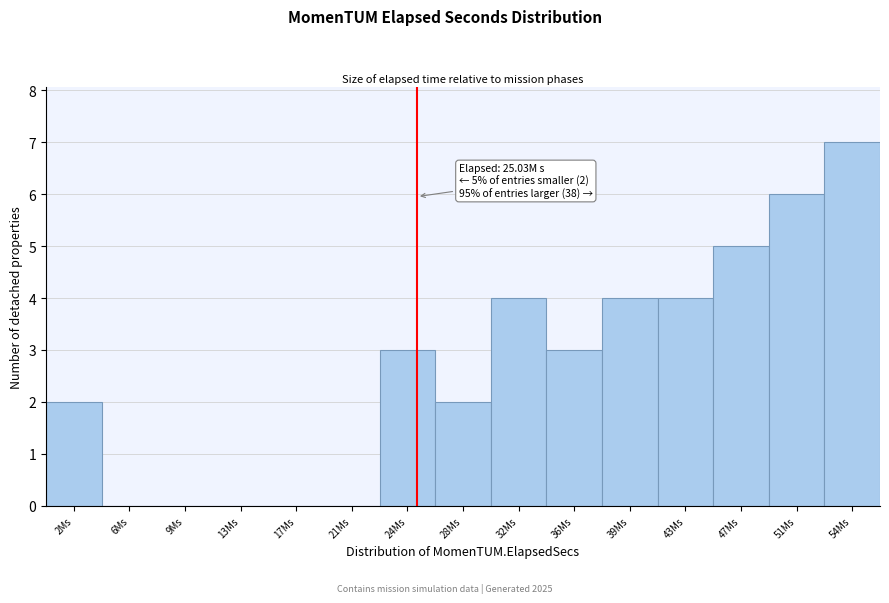

Reading left to right, what are all the values shown in this chart?

2Ms=2	6Ms=0	9Ms=0	13Ms=0	17Ms=0	21Ms=0	24Ms=3	28Ms=2	32Ms=4	36Ms=3	39Ms=4	43Ms=4	47Ms=5	51Ms=6	54Ms=7